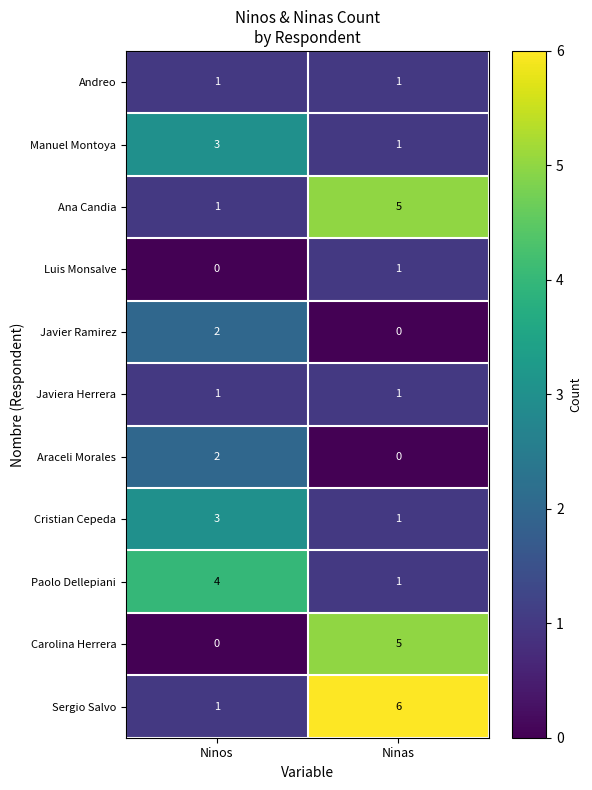

Which series has the largest total across all categories?

Sergio Salvo